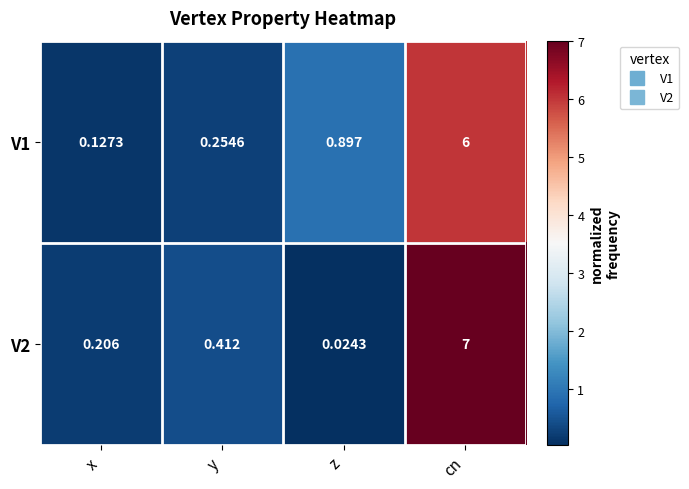

What is the total value across all series at cn?

13.0